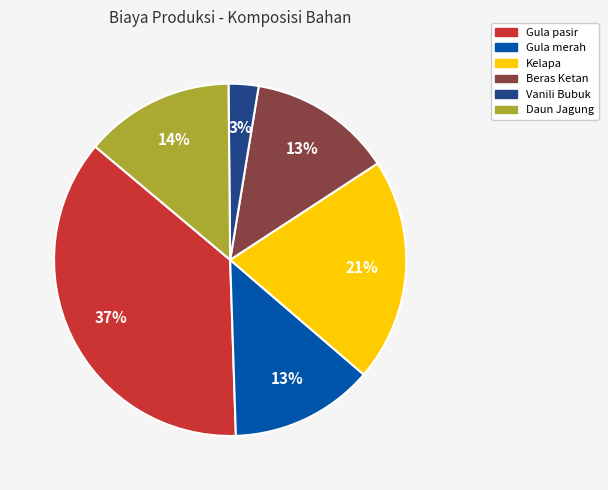

Which slice is the largest?

Gula pasir